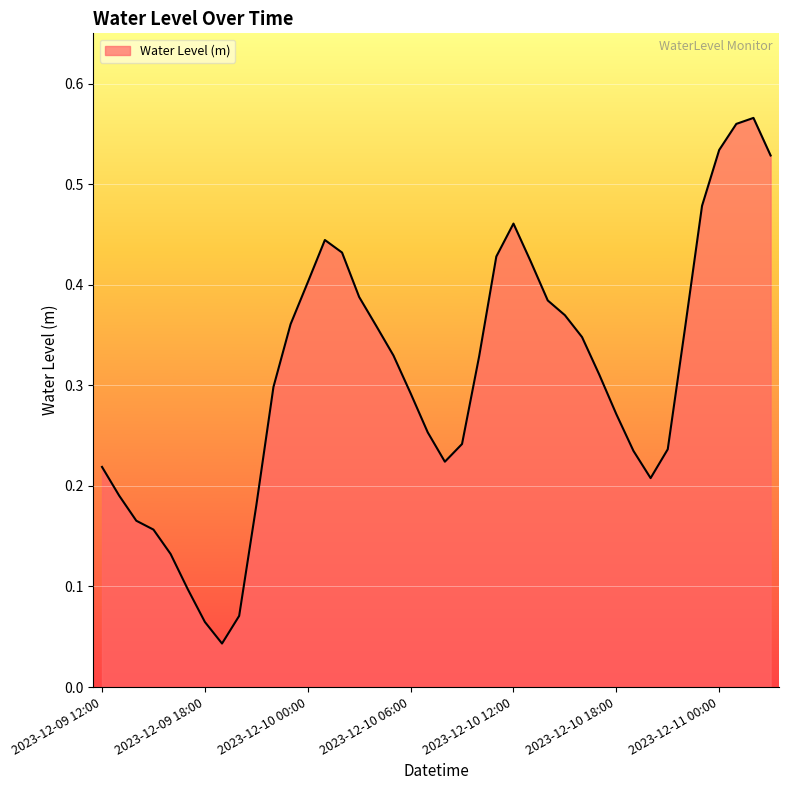

How many lines are shown in the chart?

1